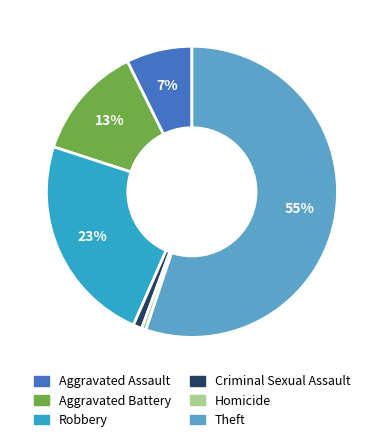

Which slice is the largest?

Theft